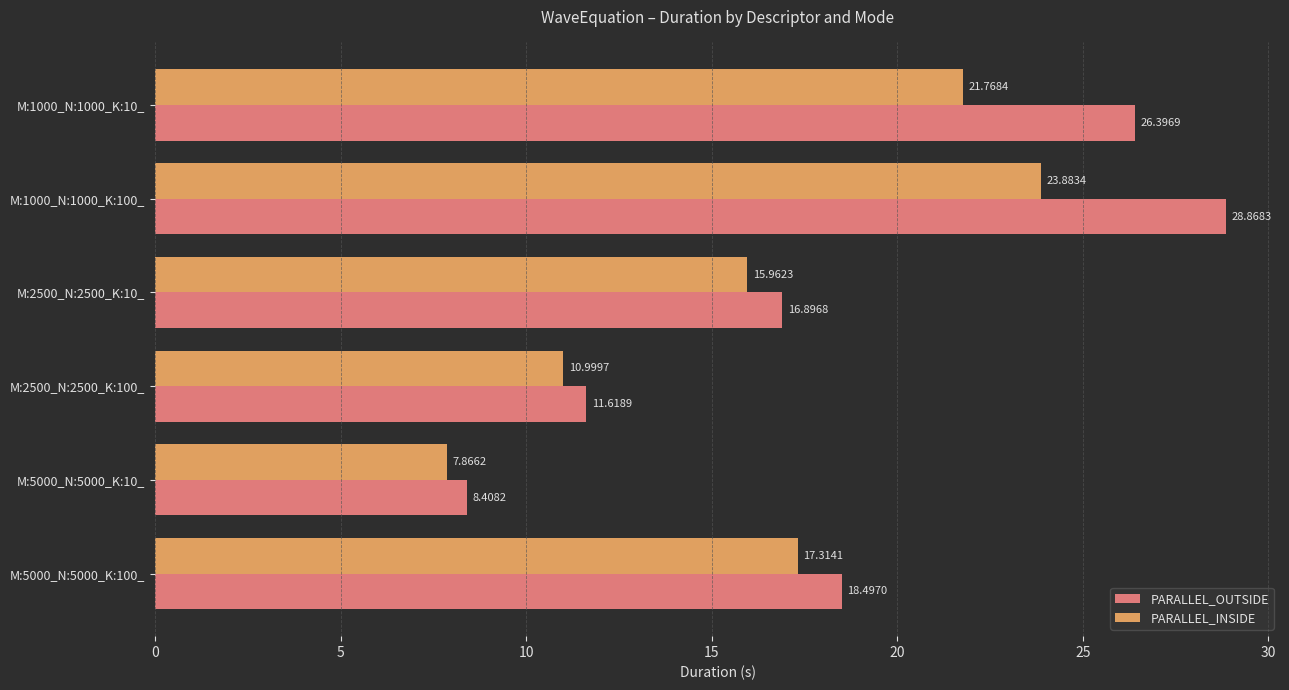

What is the total value across all series at M:1000_N:1000_K:100_?

52.8